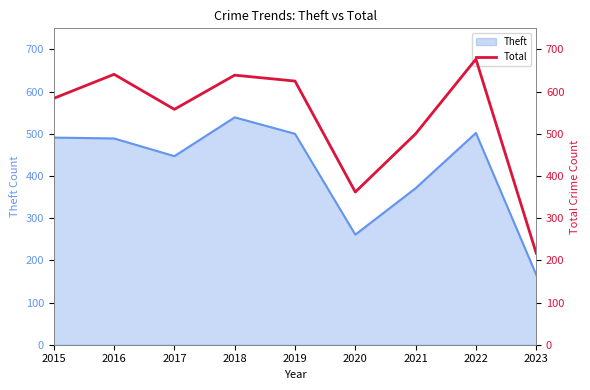

What is the difference between the maximum and minimum values?

460